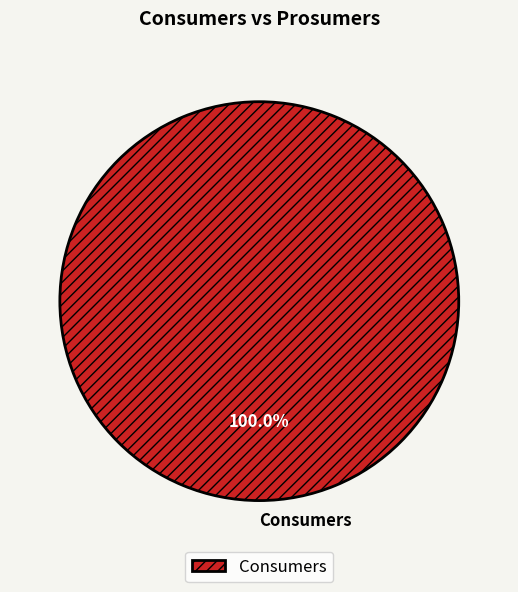

Rank the categories by value from lowest to highest.

Consumers